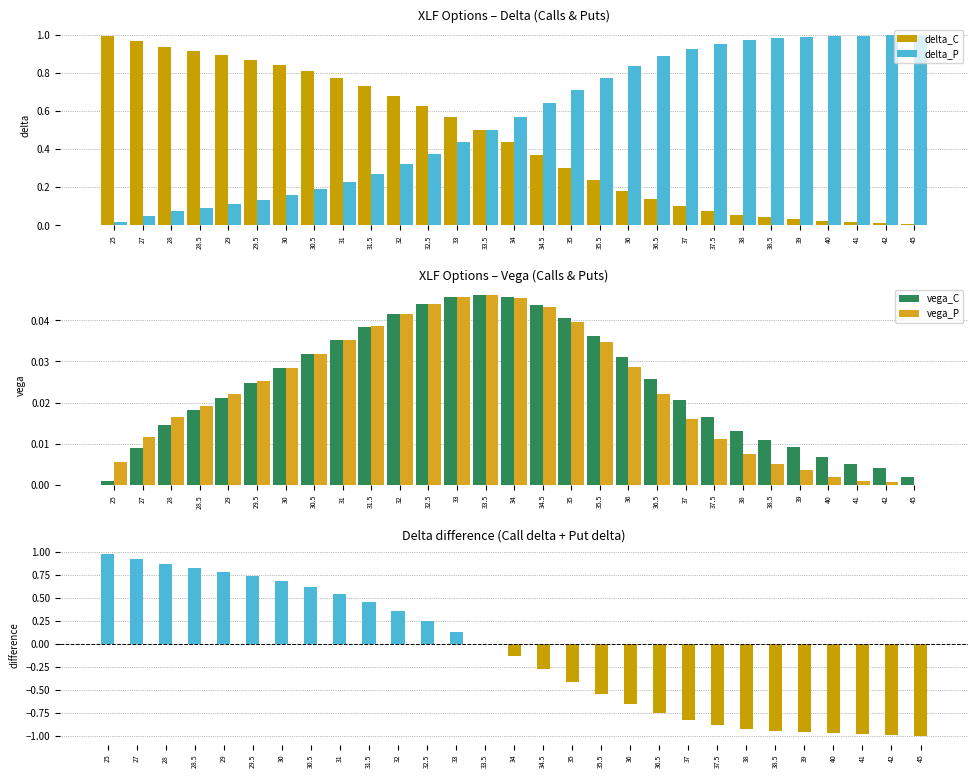

Reading left to right, what are all the values shown in this chart?

delta_C: 1.0	1.0	0.9	0.9	0.9	0.9	0.8	0.8	0.8	0.7	0.7	0.6	0.6	0.5	0.4	0.4	0.3	0.2	0.2	0.1	0.1	0.1	0.1	0.0	0.0	0.0	0.0	0.0	0.0
delta_P: 0.0	0.0	0.1	0.1	0.1	0.1	0.2	0.2	0.2	0.3	0.3	0.4	0.4	0.5	0.6	0.6	0.7	0.8	0.8	0.9	0.9	1.0	1.0	1.0	1.0	1.0	1.0	1.0	1.0
vega_C: 0.0	0.0	0.0	0.0	0.0	0.0	0.0	0.0	0.0	0.0	0.0	0.0	0.0	0.0	0.0	0.0	0.0	0.0	0.0	0.0	0.0	0.0	0.0	0.0	0.0	0.0	0.0	0.0	0.0
vega_P: 0.0	0.0	0.0	0.0	0.0	0.0	0.0	0.0	0.0	0.0	0.0	0.0	0.0	0.0	0.0	0.0	0.0	0.0	0.0	0.0	0.0	0.0	0.0	0.0	0.0	0.0	0.0	0.0	0.0
delta_diff: 1.0	0.9	0.9	0.8	0.8	0.7	0.7	0.6	0.5	0.5	0.4	0.3	0.1	0.0	-0.1	-0.3	-0.4	-0.5	-0.7	-0.8	-0.8	-0.9	-0.9	-0.9	-1.0	-1.0	-1.0	-1.0	-1.0